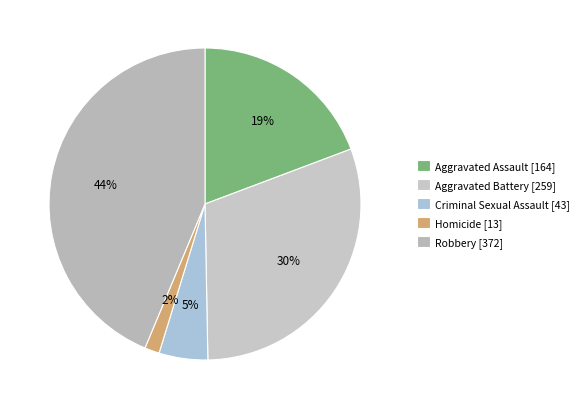

How much of the chart is everything except Aggravated Battery?

69.6%